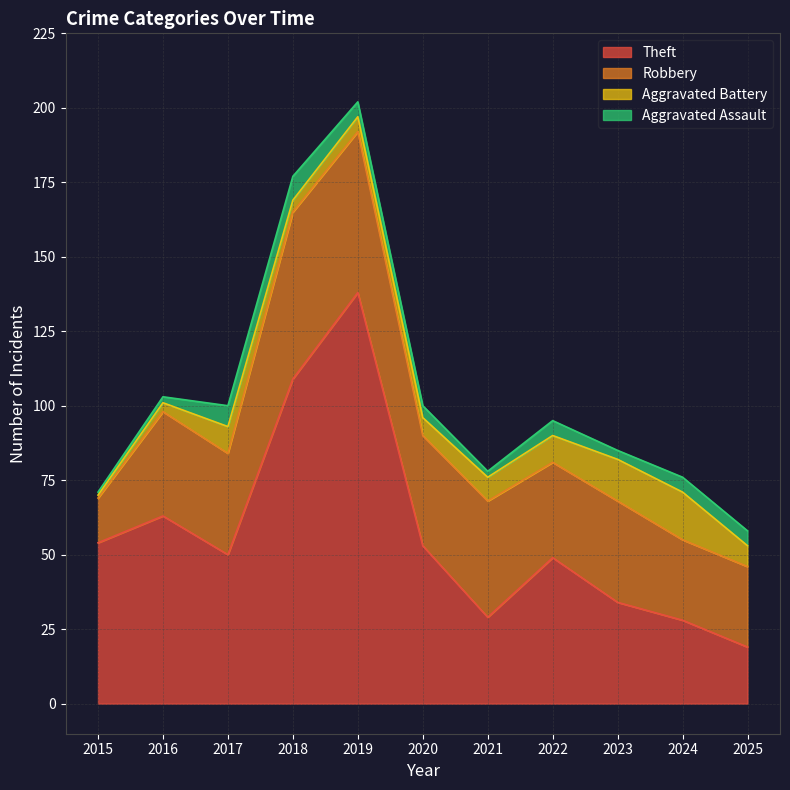

What is the sum of all Aggravated Assault values?

47